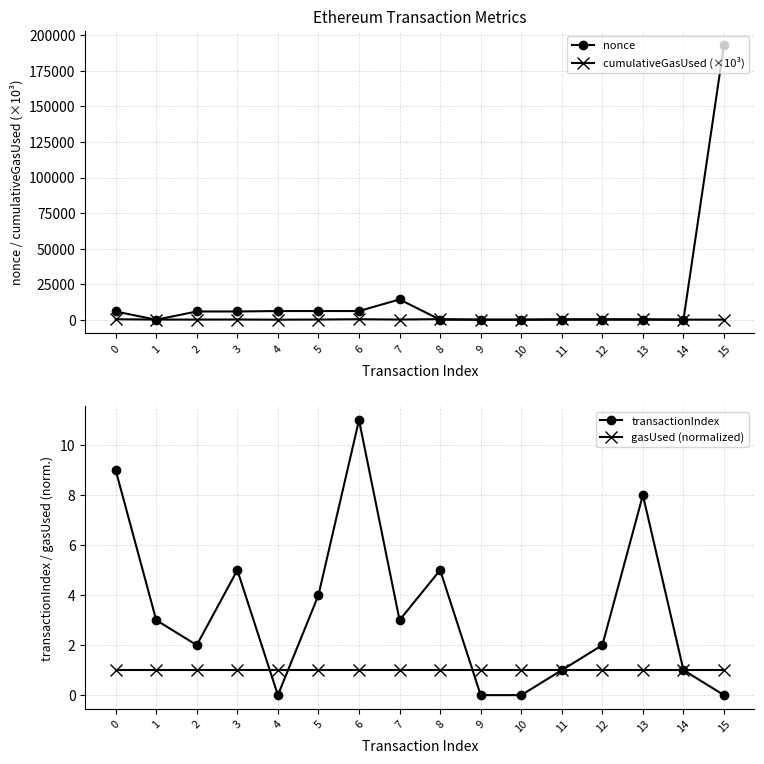

Rank the series at 6 from lowest to highest value.

gasUsed (normalized), transactionIndex, cumulativeGasUsed (×10³), nonce